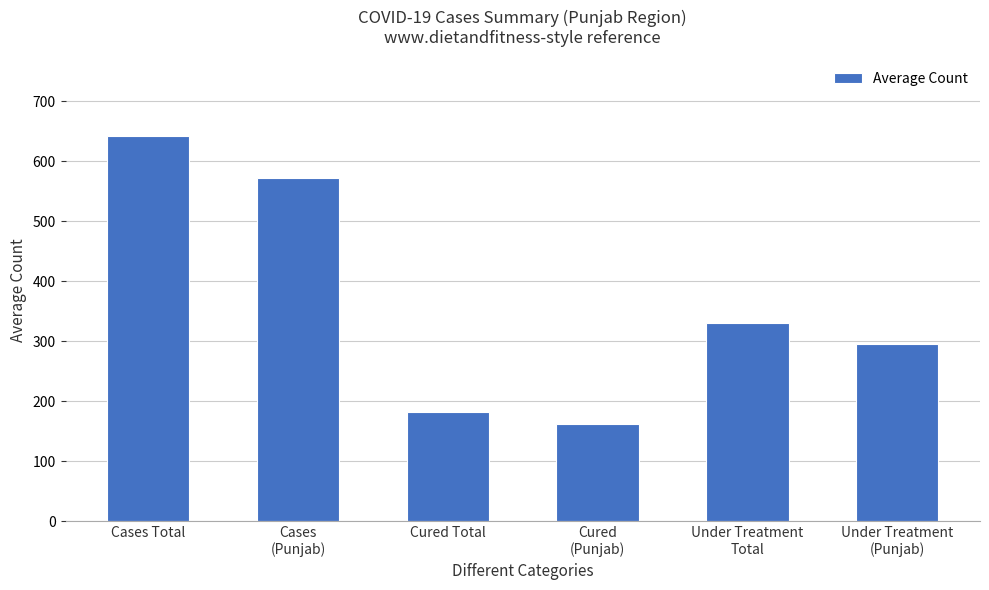

Which label corresponds to the largest value in the chart?

Cases Total